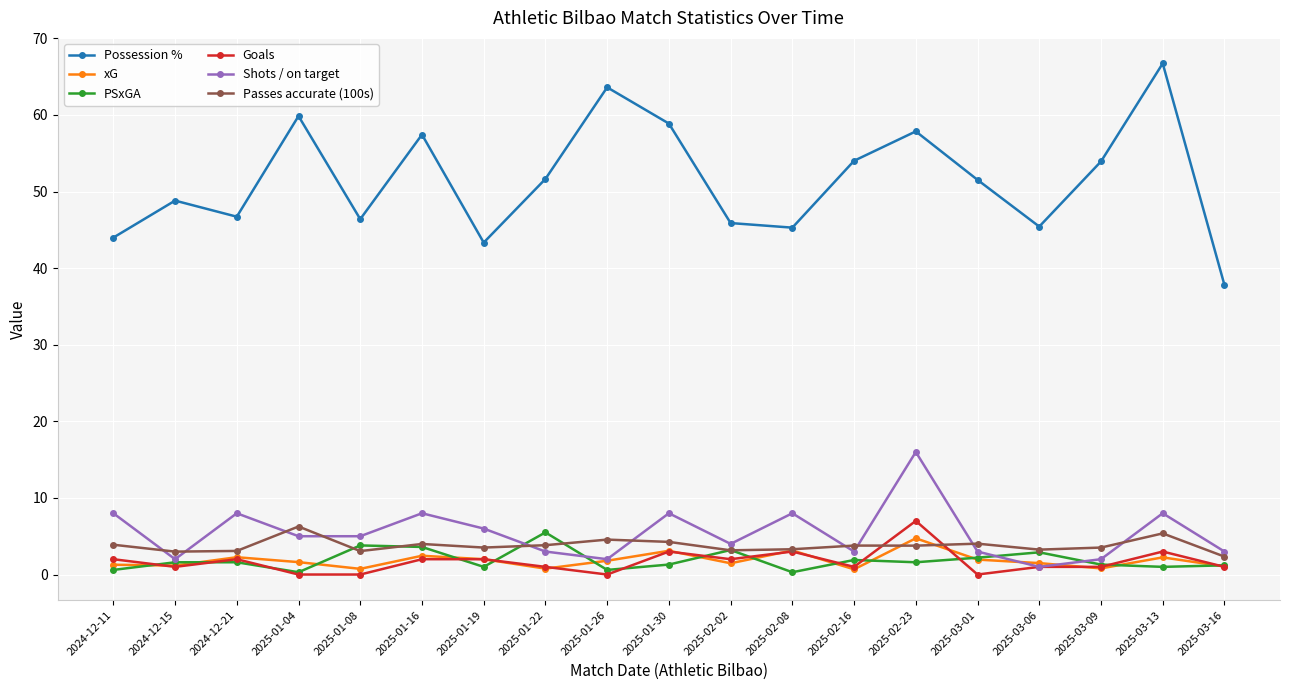

At how many categories does at least one series exceed 20?

19